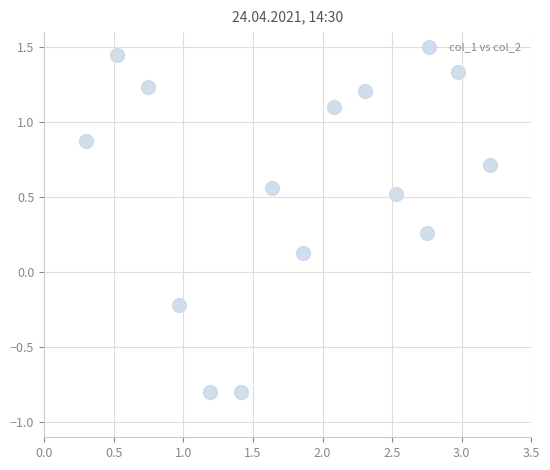

What is the range of X values (max minus min)?

2.9